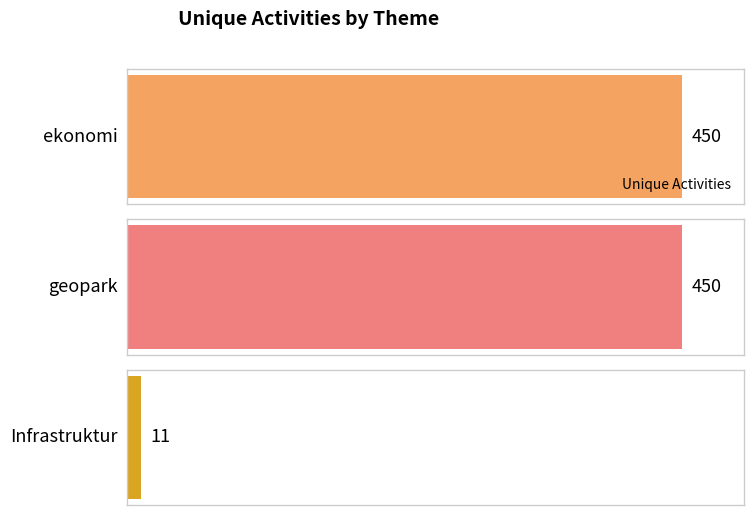

What is the label of the 1st bar from the left?

ekonomi